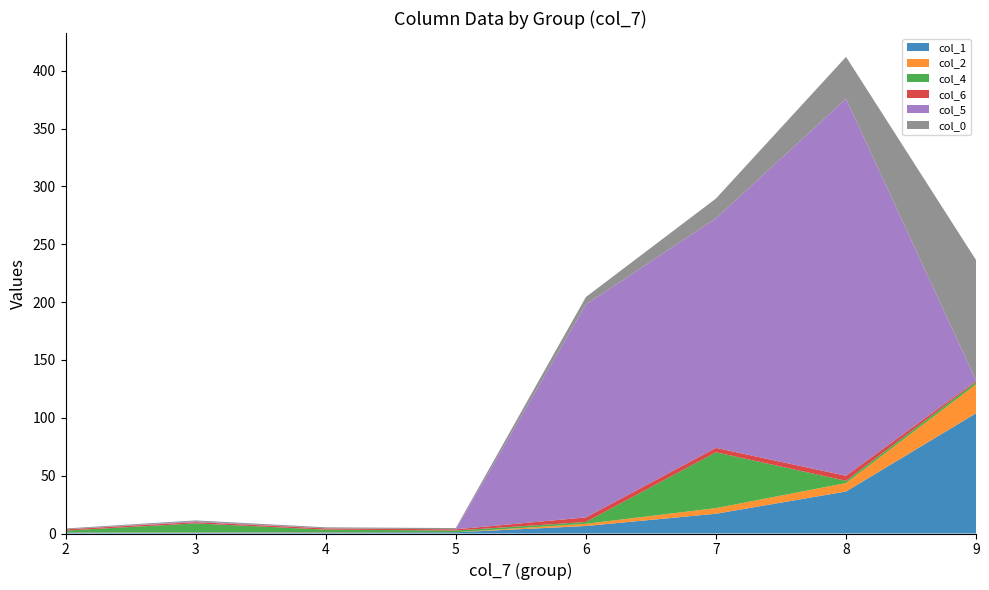

Reading right to left, transcribe all the data shown in this chart.

col_1: 9=104.0	8=36.3	7=17.1	6=6.5	5=1.0	4=0.9	3=0.8	2=0.7
col_2: 9=25.0	8=7.3	7=4.9	6=1.9	5=0.1	4=0.3	3=0.2	2=0.2
col_4: 9=2.1	8=1.9	7=48.3	6=1.5	5=1.5	4=2.2	3=7.7	2=1.7
col_6: 9=0.9	8=4.4	7=3.8	6=4.0	5=1.1	4=1.1	3=1.1	2=1.1
col_5: 9=0.3	8=325.9	7=198.5	6=184.0	5=0.0	4=0.0	3=0.7	2=0.0
col_0: 9=104.0	8=36.3	7=17.1	6=6.5	5=1.0	4=0.9	3=0.8	2=0.7